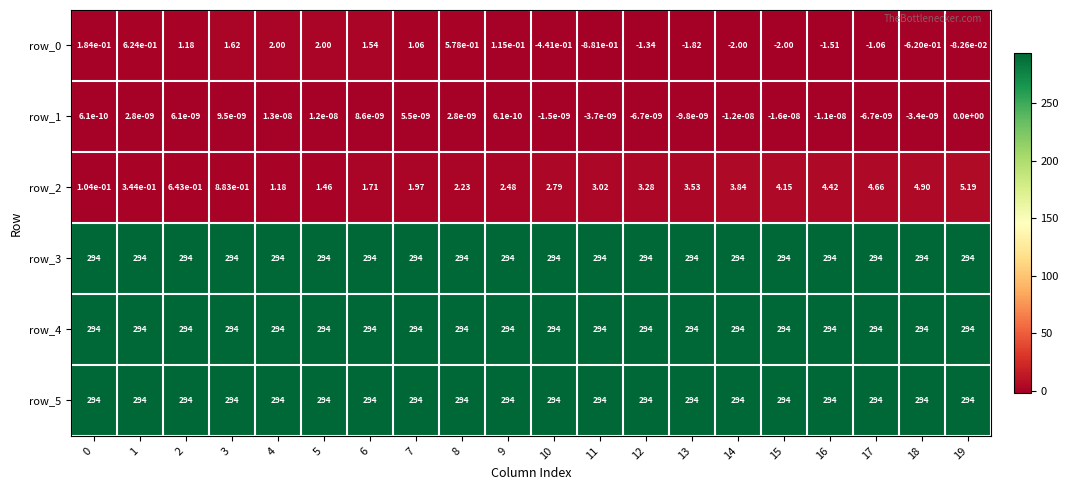

Is the value of row_2 at 14 greater than the value of row_0 at 1?

Yes